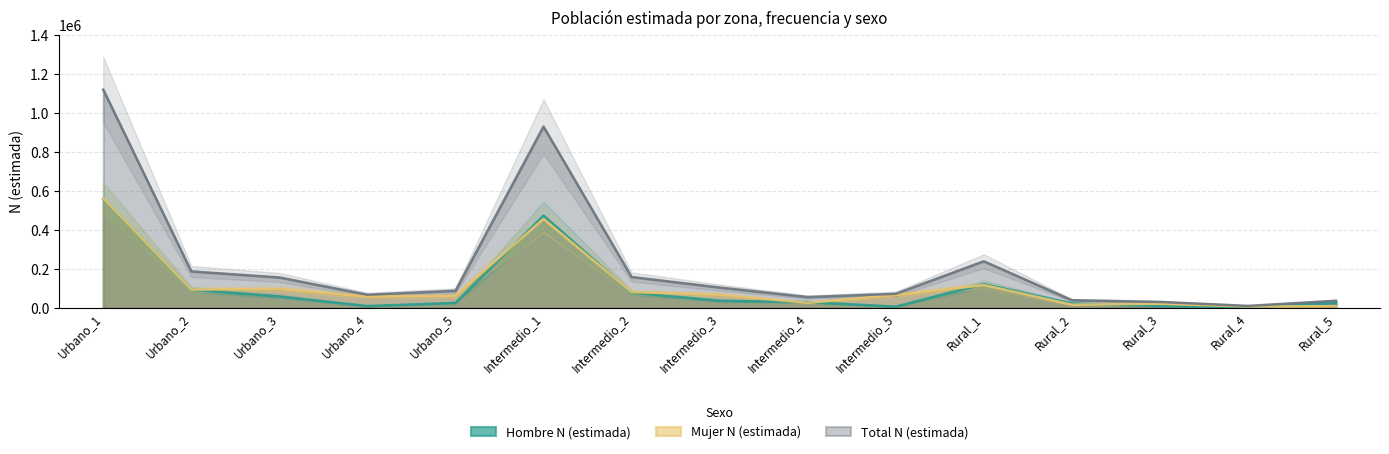

How many data points in Total N (estimada) are less than 87911?

7